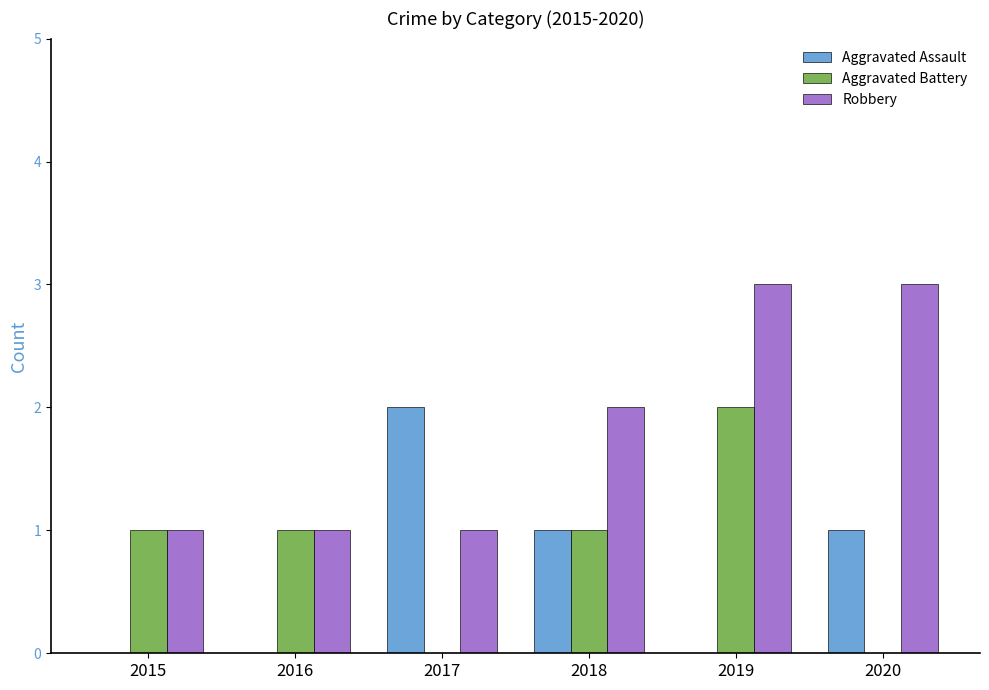

At which category is the sum across all series the highest?

2019